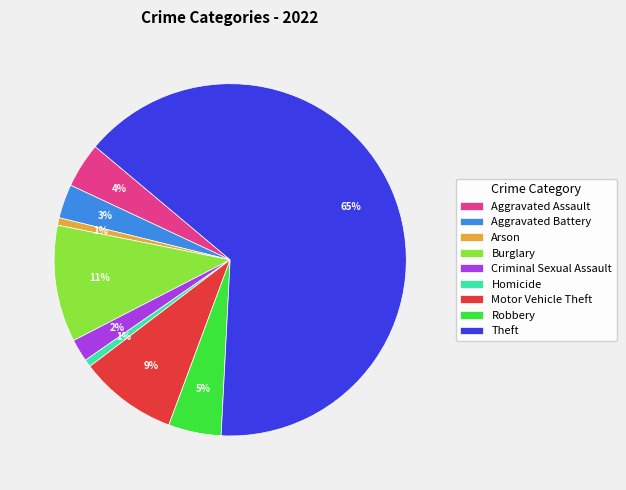

To the nearest percent, what is the average slice percentage?

11%